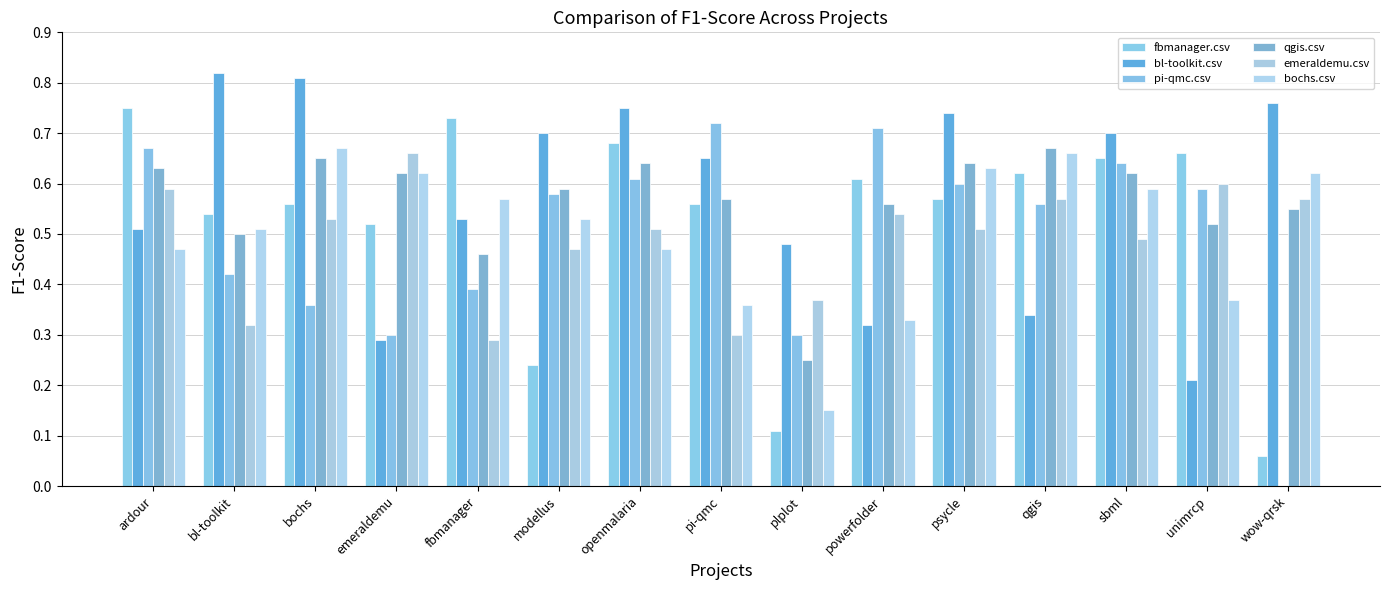

At how many categories does at least one series exceed 0?

15